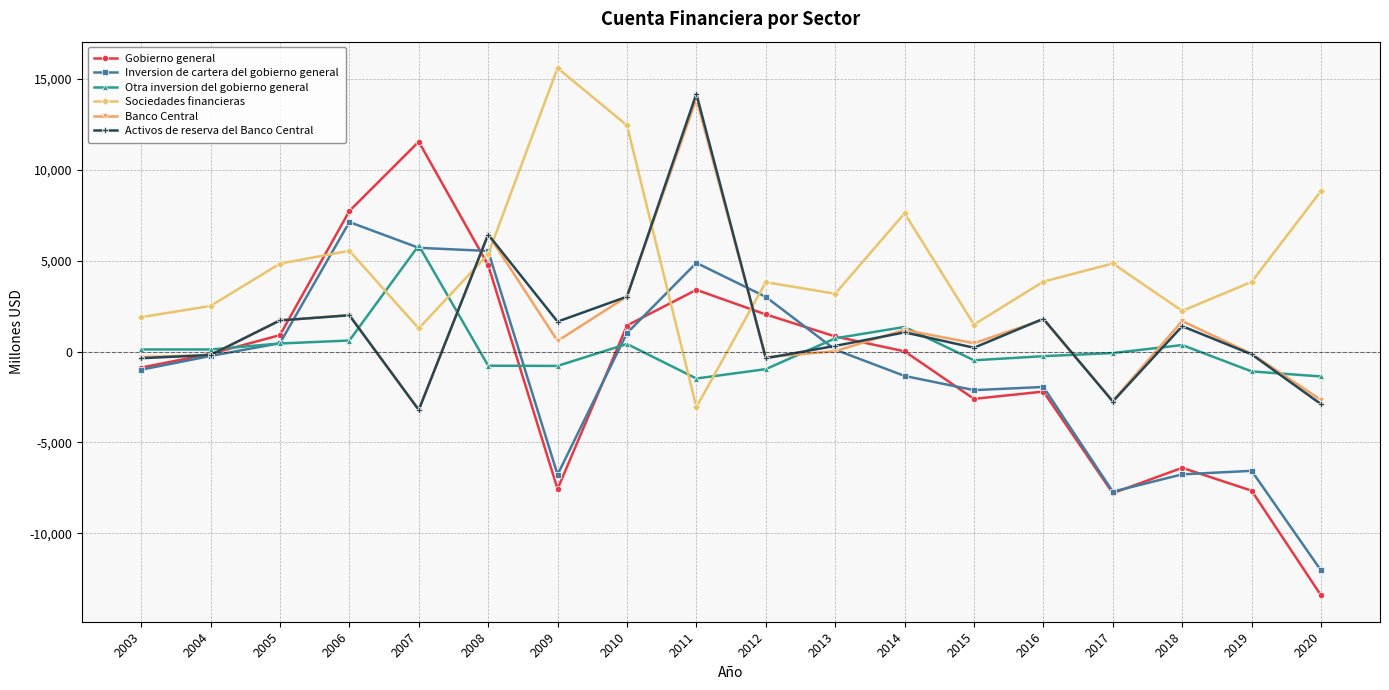

At which category does Gobierno general reach its first local peak?

2007